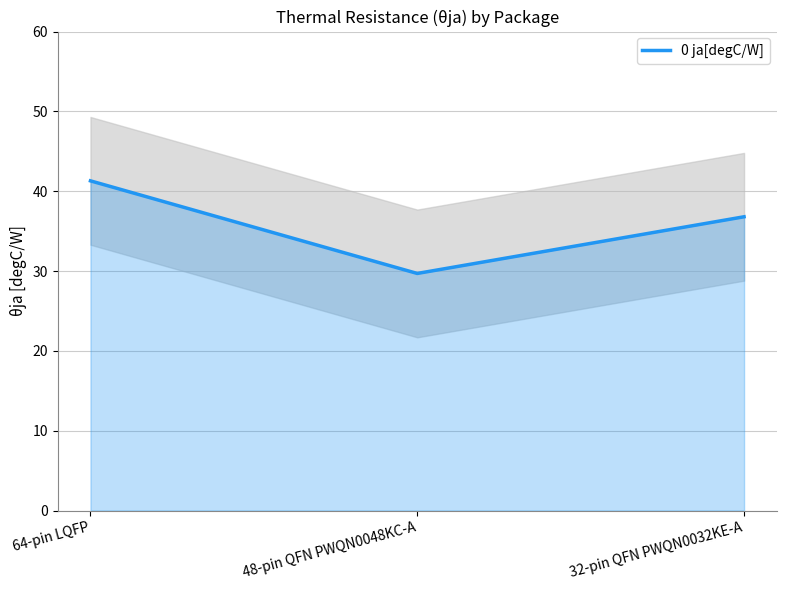

What position from the right is 48-pin QFN PWQN0048KC-A?

2